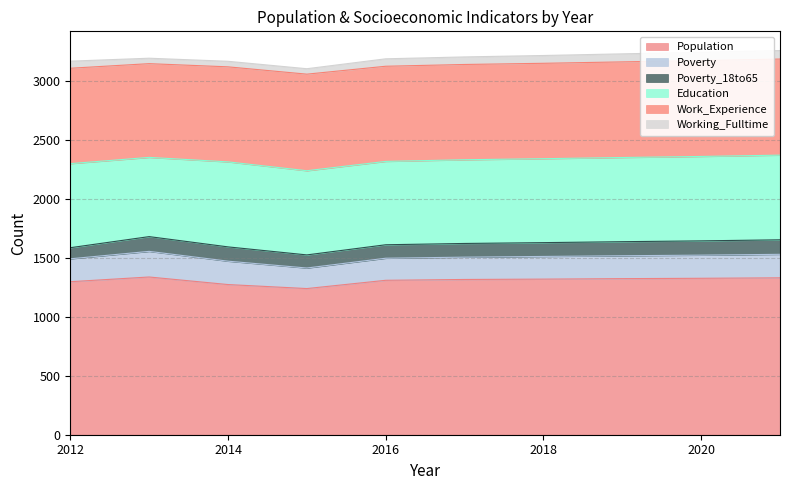

What is the spread (max minus min) of values at 2018?

1252